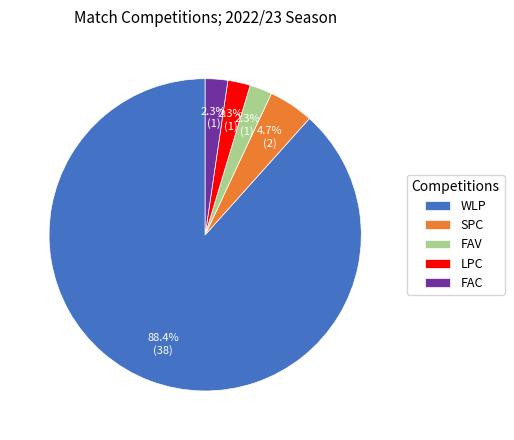

What percentage is the LPC slice, to the nearest percent?

2%